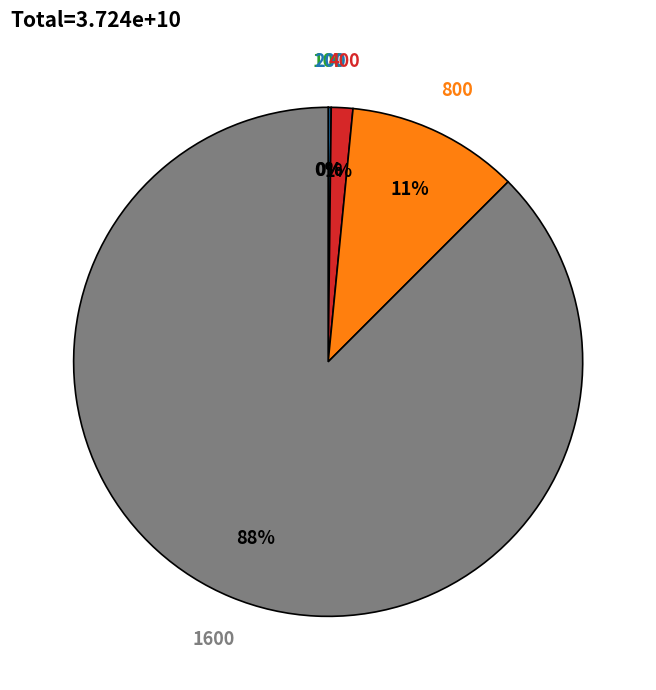

To the nearest percent, what is the average slice percentage?

20%